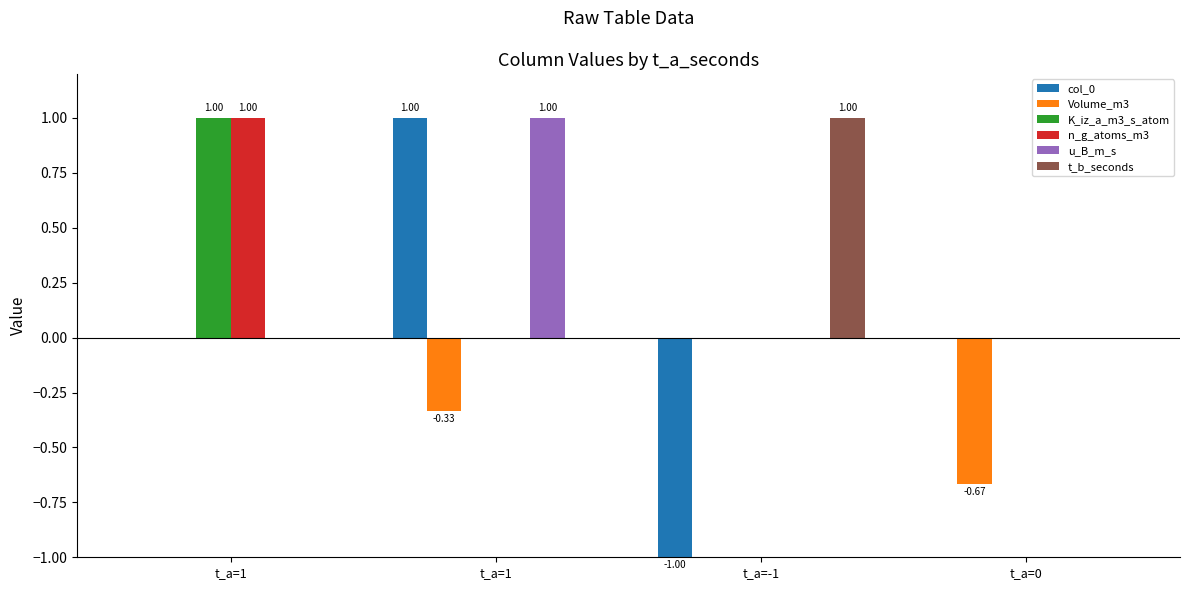

What is the maximum value shown in the chart?

1.0